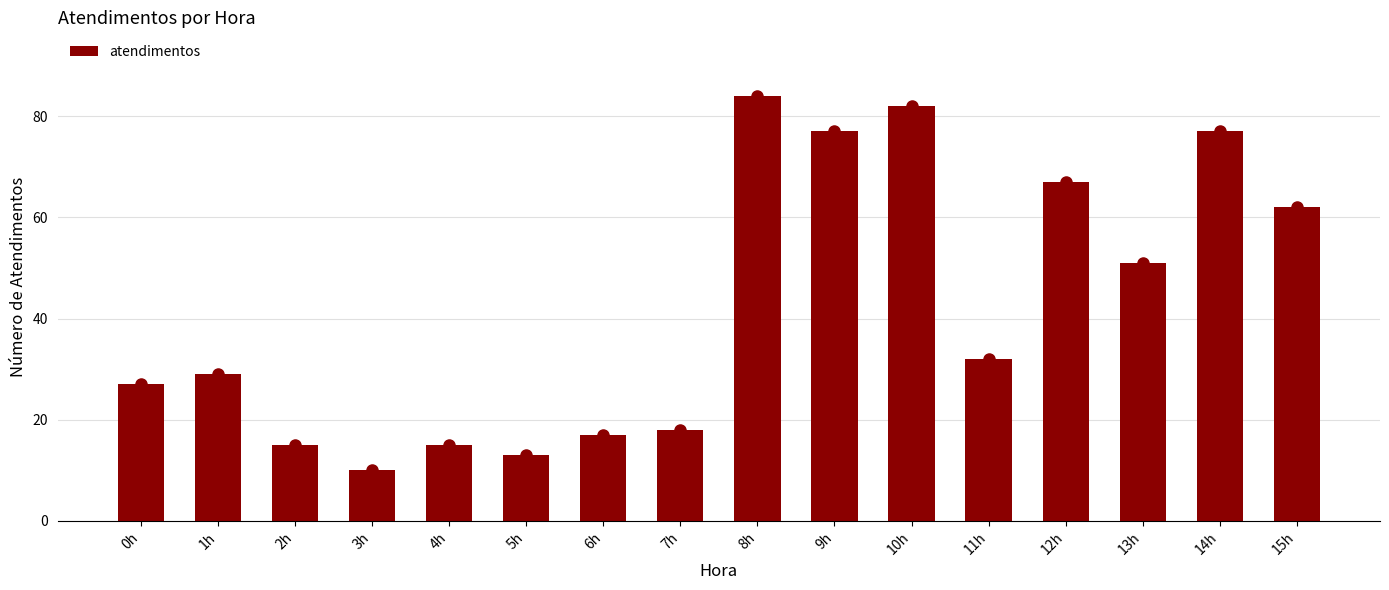

Is it true that the value at 9h is 18?

False